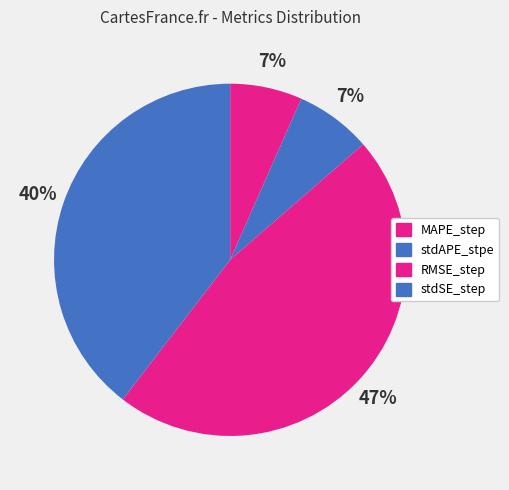

What percentage is the stdAPE_stpe slice, to the nearest percent?

7%